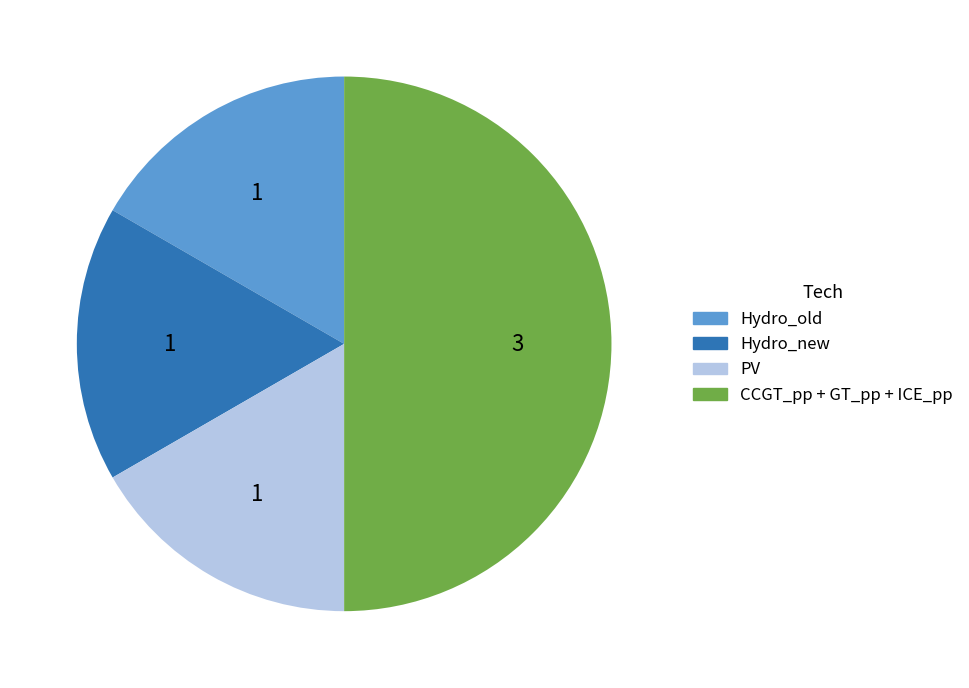

Combined, do PV and Hydro_new account for over 50%?

No